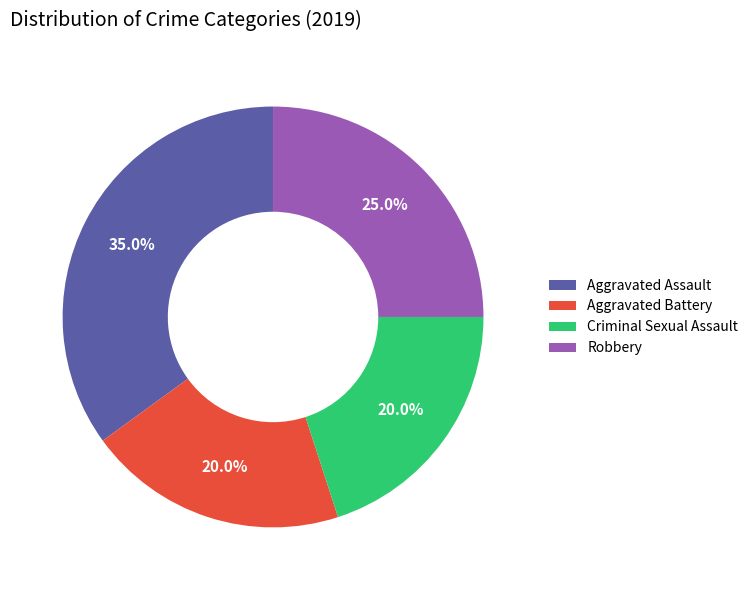

To the nearest percent, what portion does Aggravated Battery represent?

20%